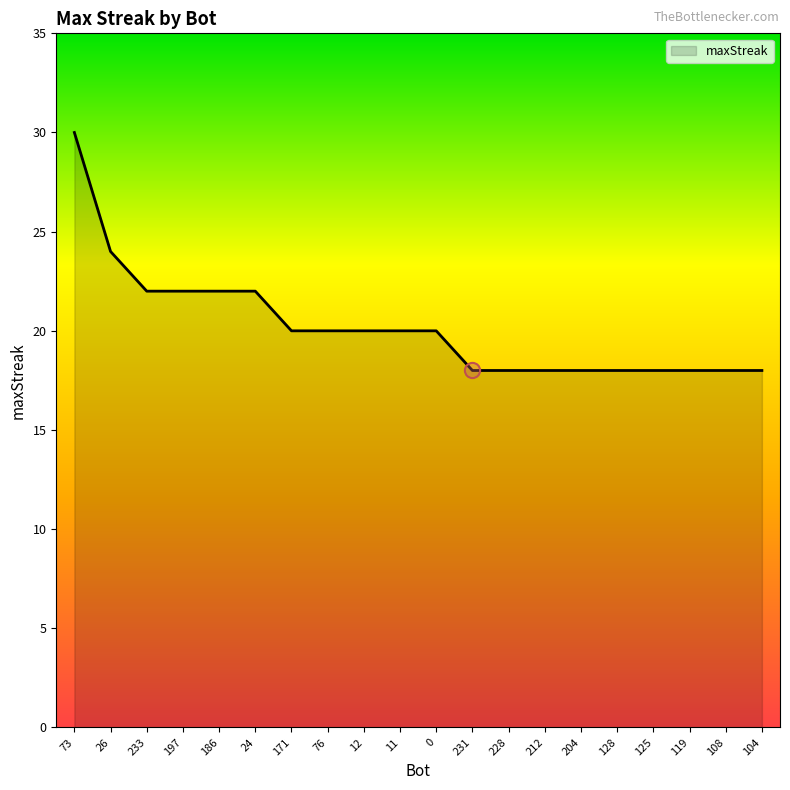

Which has a higher value, 11 or 231?

11